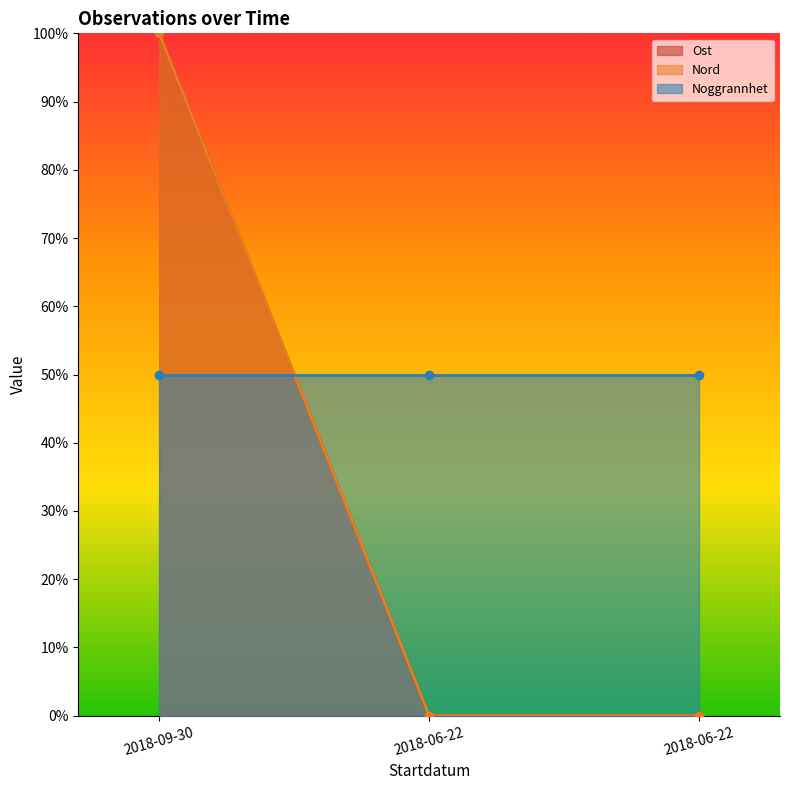

What is the difference between the Nord values at 2018-06-22 and 2018-09-30?

100